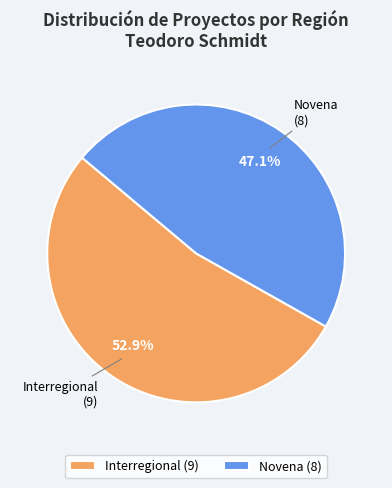

What percentage is the Novena slice, to the nearest percent?

47%